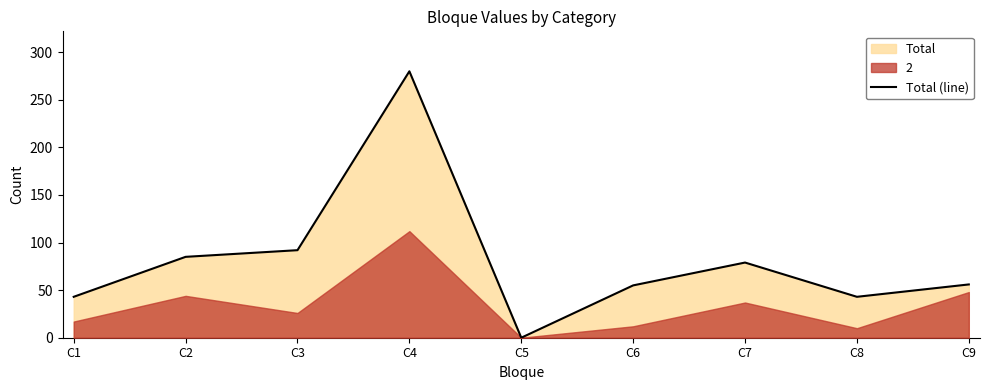

True or false: the data shows 134 at C7.

False